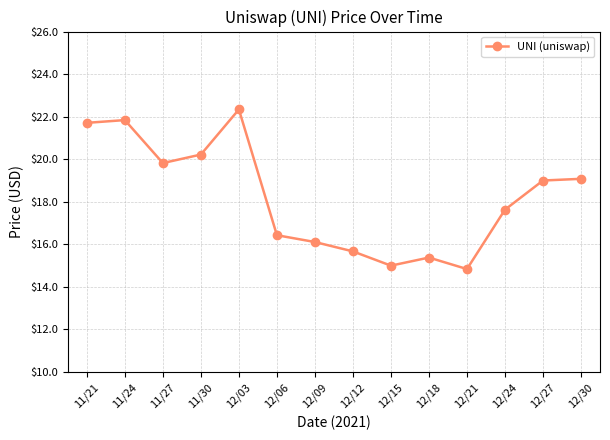

How many categories are shown in the chart?

14